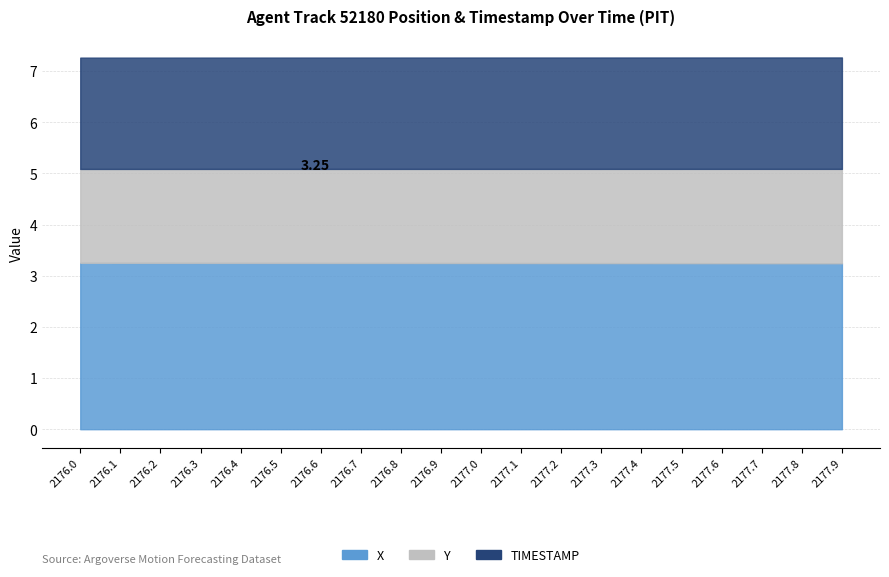

Which has a higher value, 2177.5 or 2177.3?

2177.3